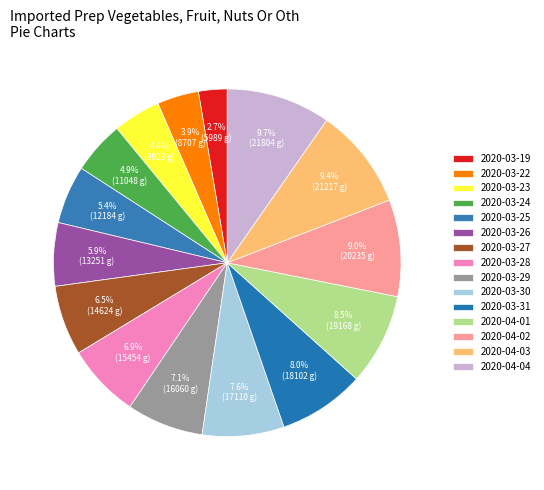

Combined, do 2020-03-26 and 2020-03-29 account for over 50%?

No